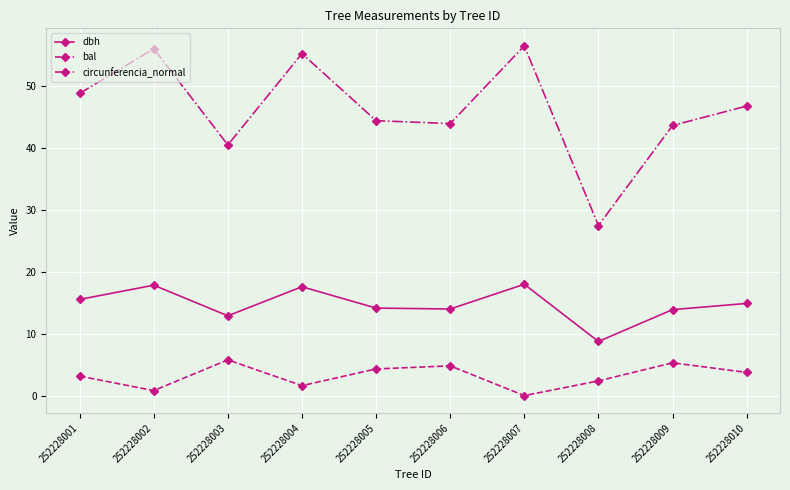

What is the lowest value of the circunferencia_normal series?

27.5